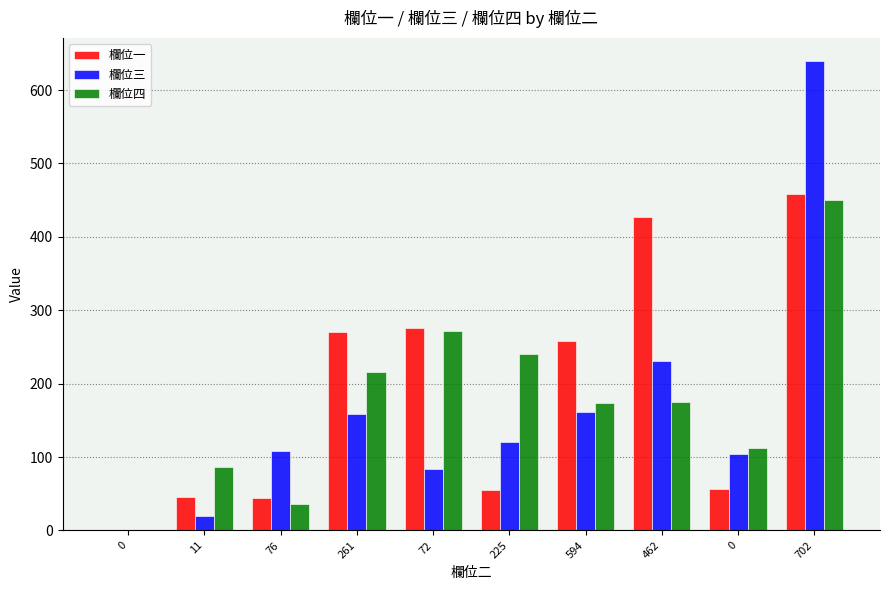

What is the maximum value shown in the chart?

639